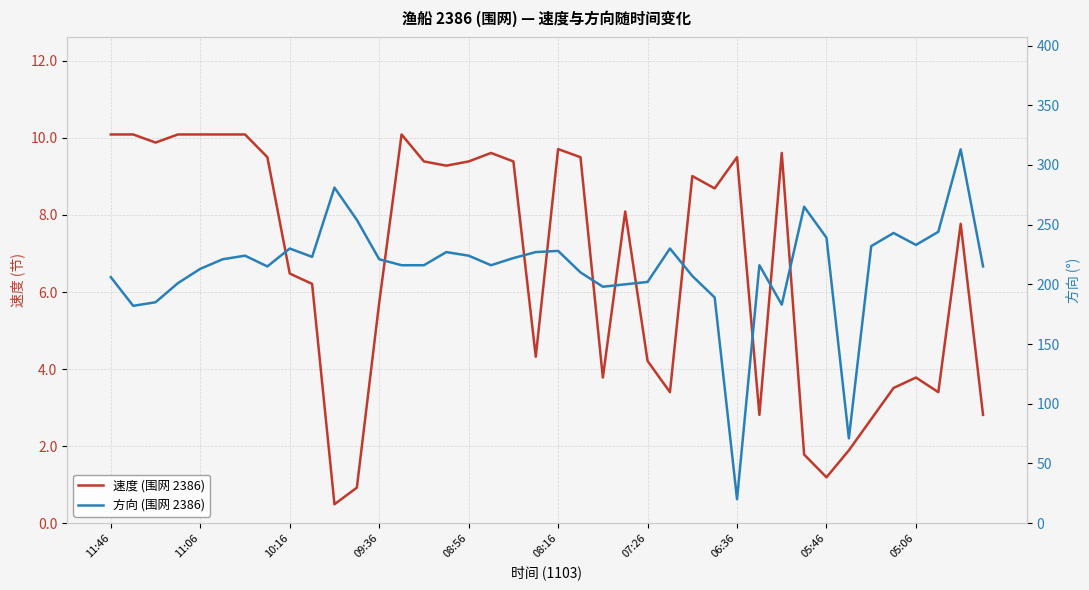

What is the difference between the 方向 (围网 2386) values at 13 and 27?

27.0